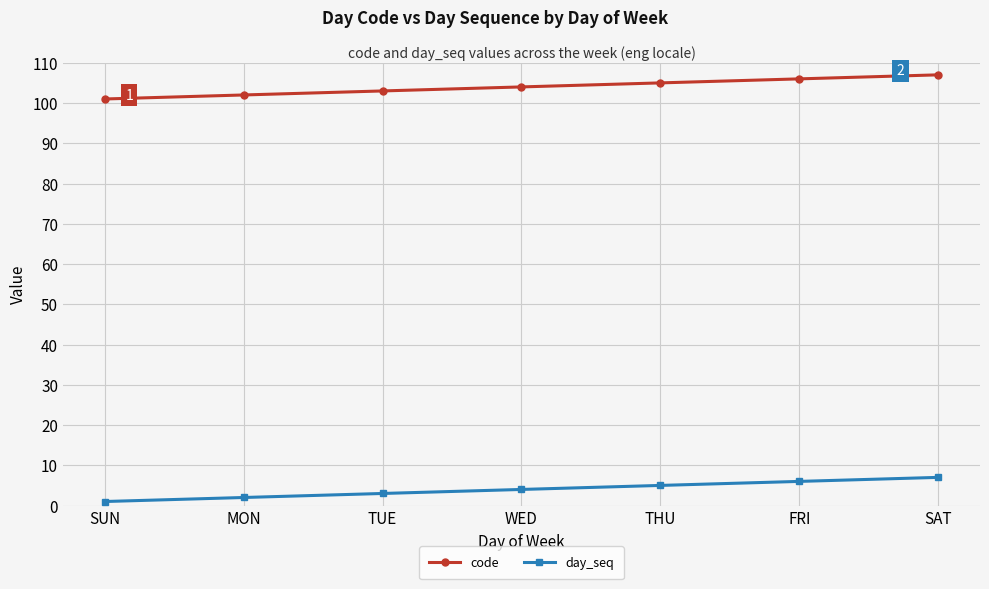

Is it true that day_seq equals 2 at FRI?

False